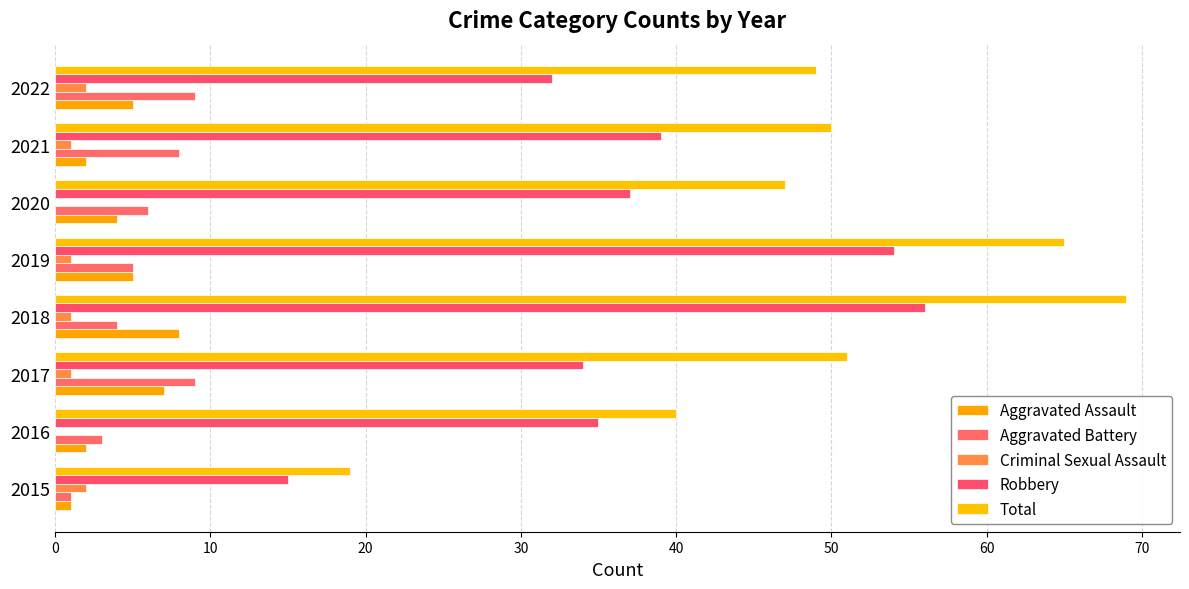

How many data points does each series have?

8